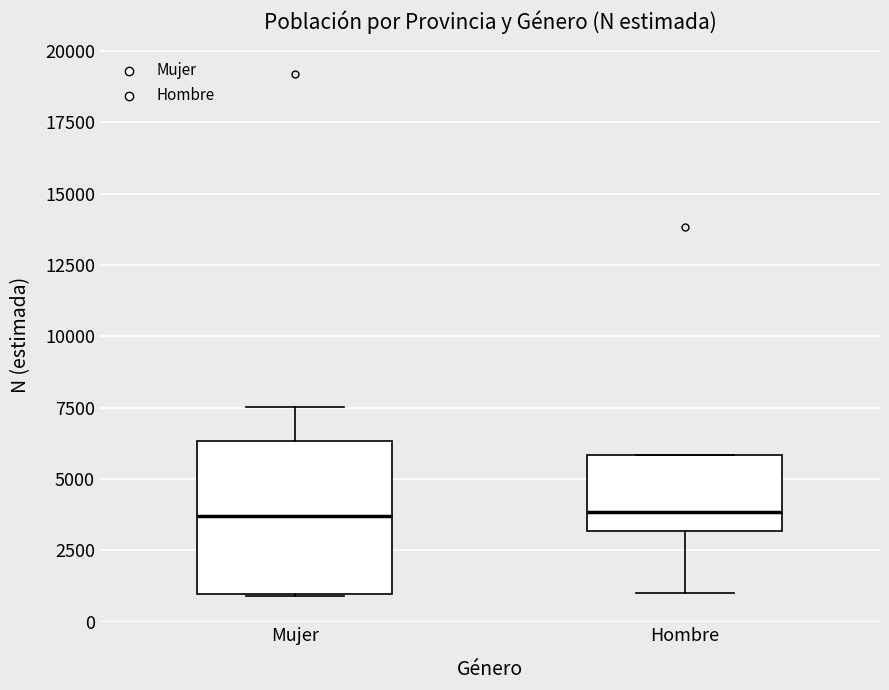

Reading left to right, transcribe this box plot: for each box, give where its median line is, the range the box spans, and where its two whiskers end, as read against the y-axis. The values are not printed on the chart, so give them approximately, as read against the axis.

Mujer: median 3500, box 1000 to 6500, whiskers 1000 to 7500
Hombre: median 4000, box 3000 to 6000, whiskers 1000 to 6000